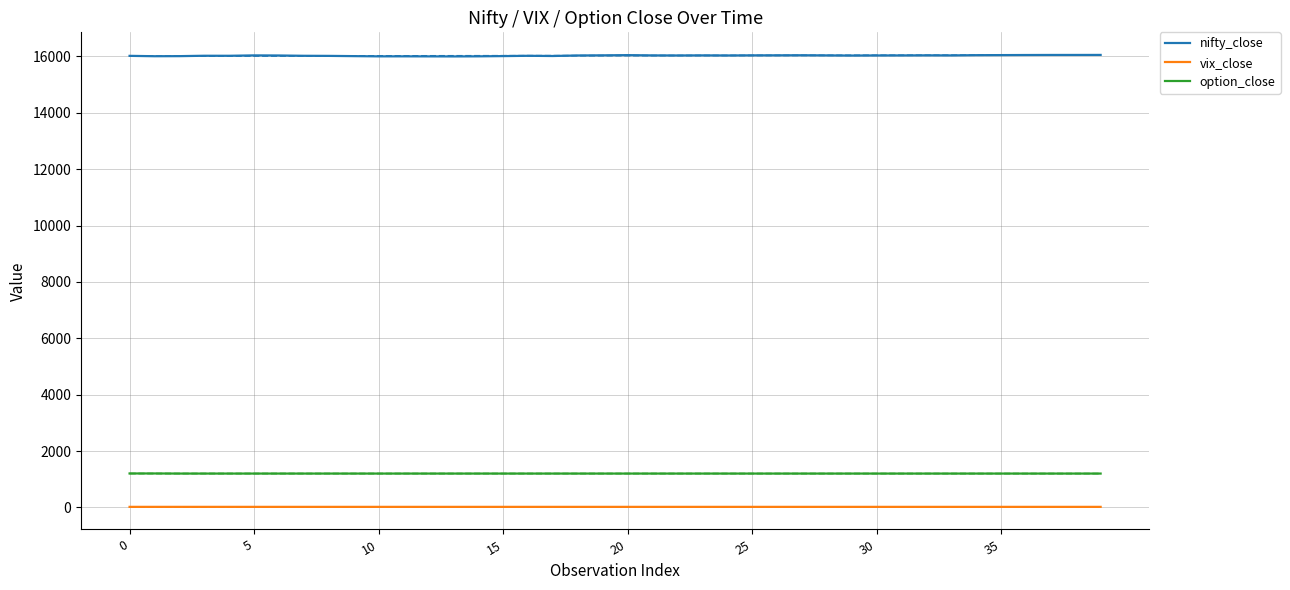

What is the value of the vix_close point at the 11th from the left?

18.5